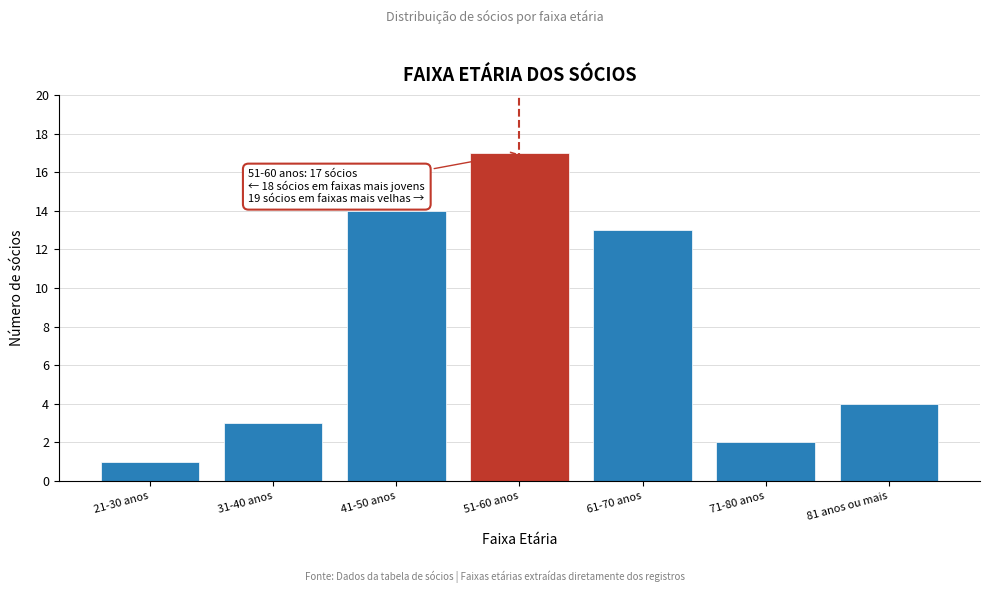

Reading right to left, what are all the values shown in this chart?

81 anos ou mais=4	71-80 anos=2	61-70 anos=13	51-60 anos=17	41-50 anos=14	31-40 anos=3	21-30 anos=1